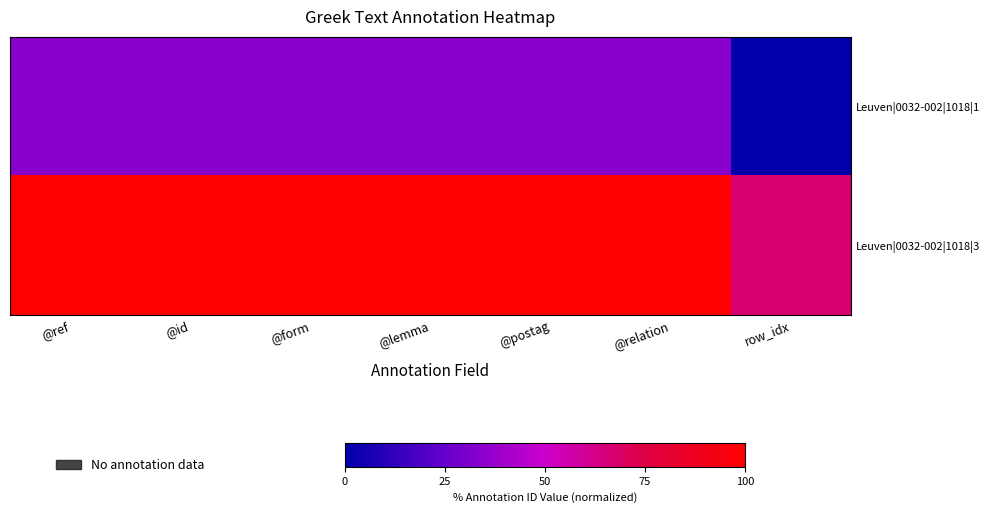

How many categories are shown in the chart?

7